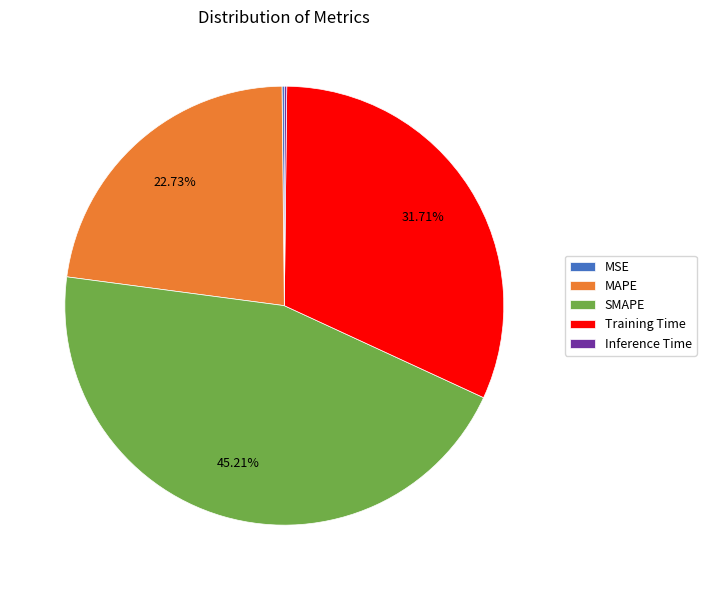

Between SMAPE and Training Time, which is larger?

SMAPE